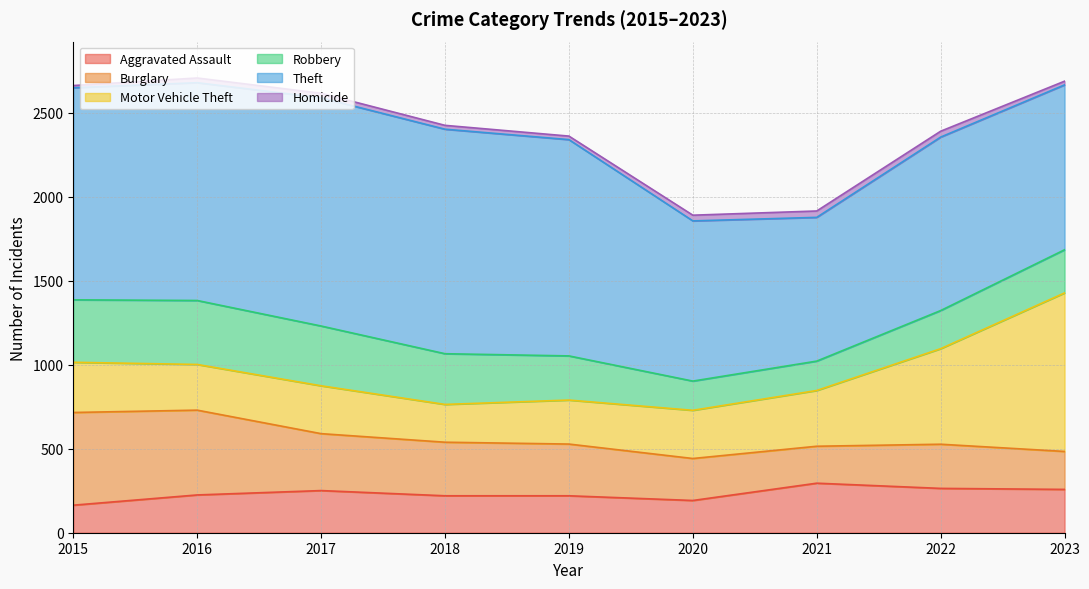

Which series has the widest spread of values?

Motor Vehicle Theft